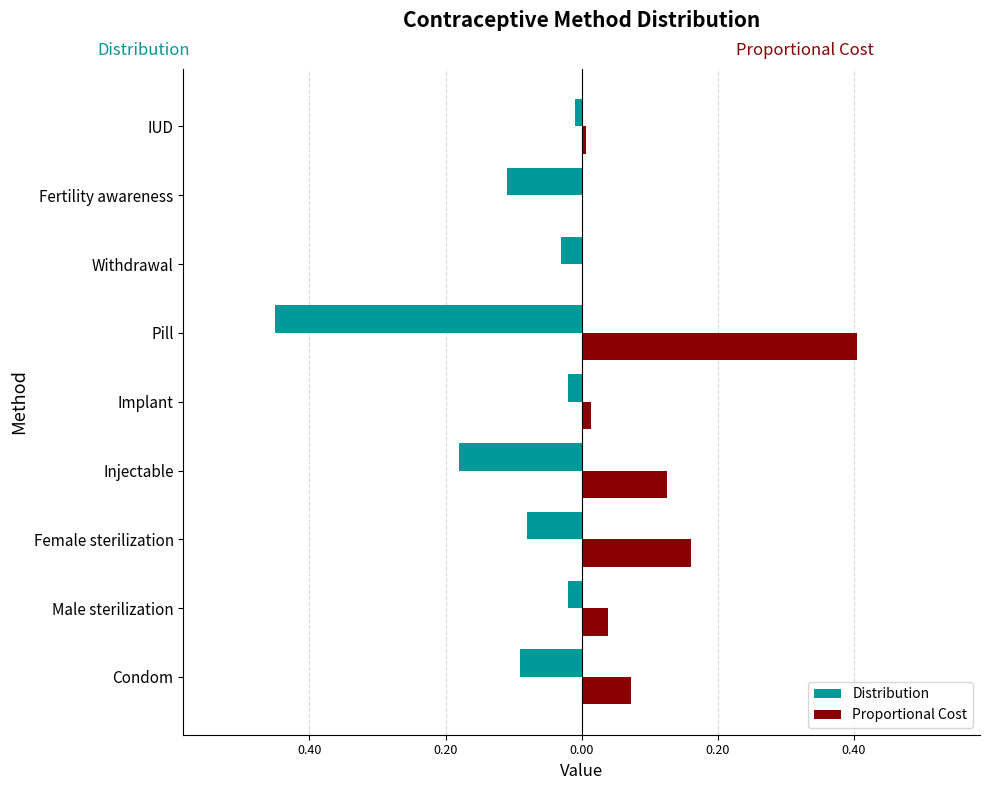

Does the chart contain stacked bars?

No